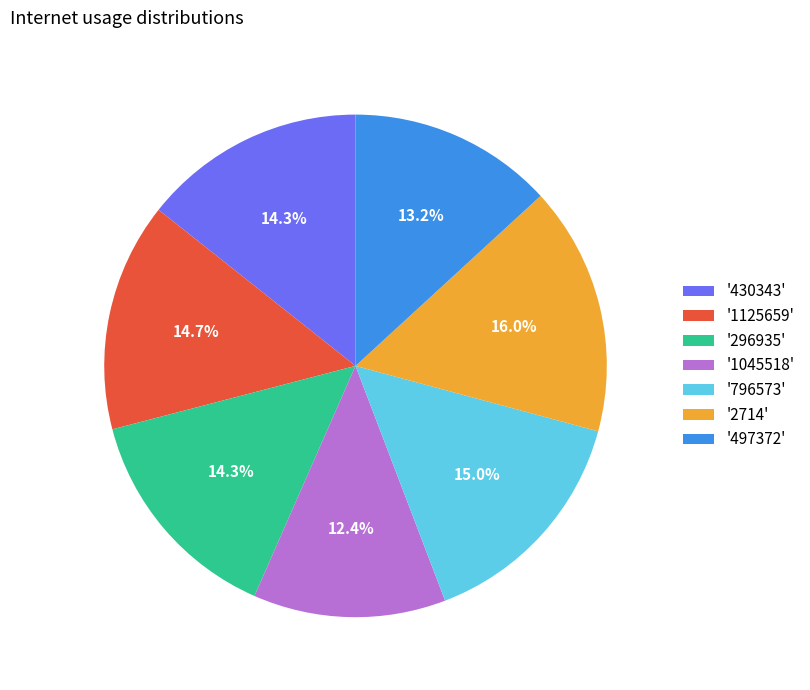

How much of the chart is everything except '296935'?

85.7%